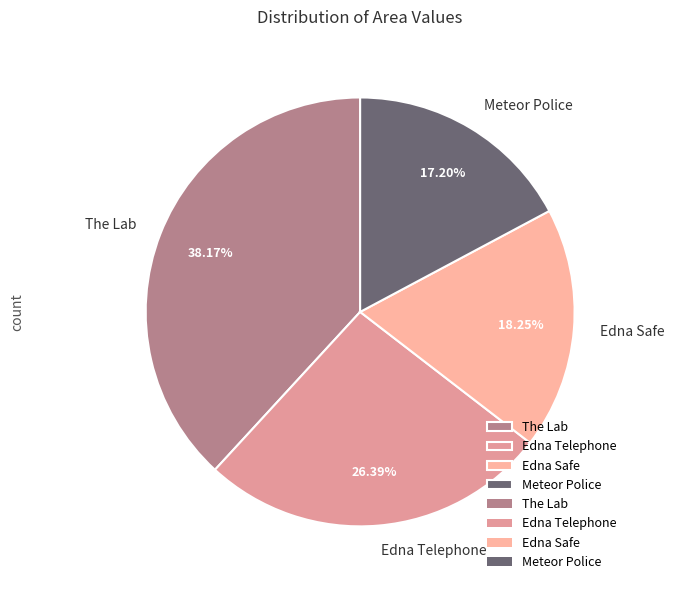

Is there any slice that represents more than half of the pie?

No